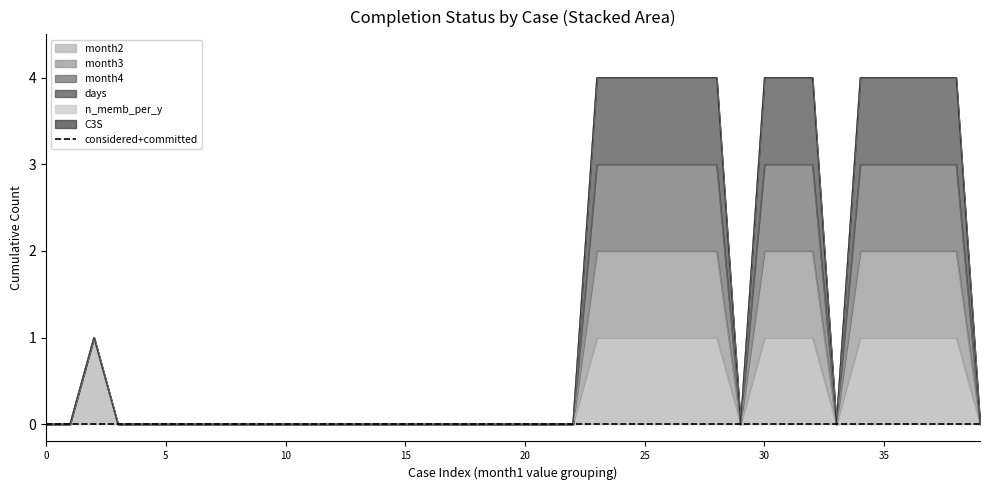

At which category is the sum across all series the highest?

23